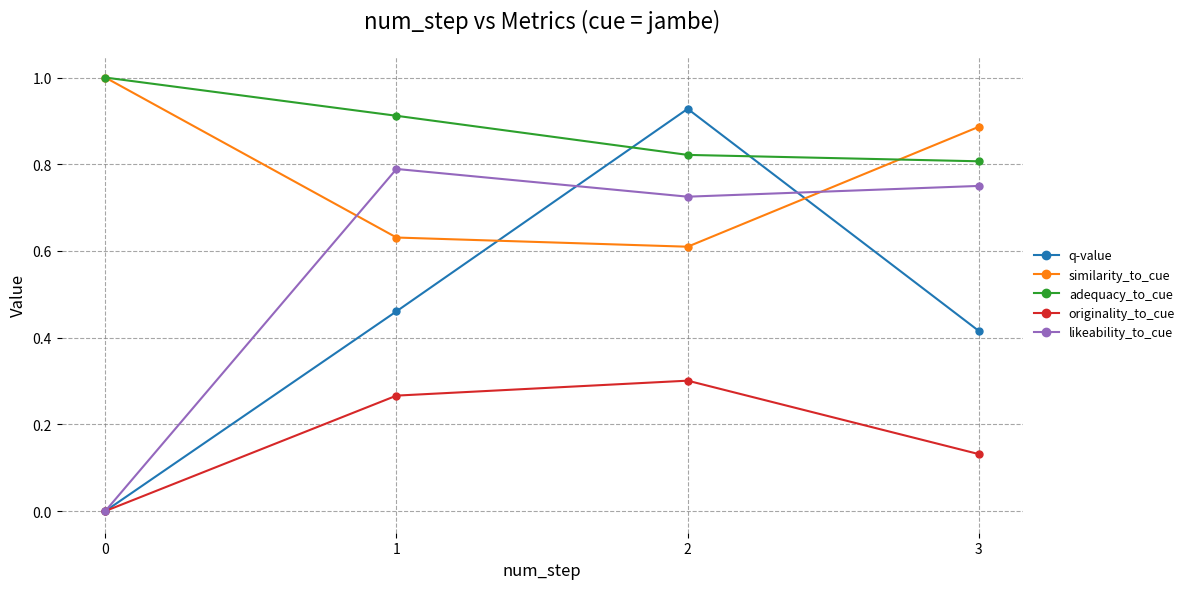

At which category is the sum across all series the highest?

2